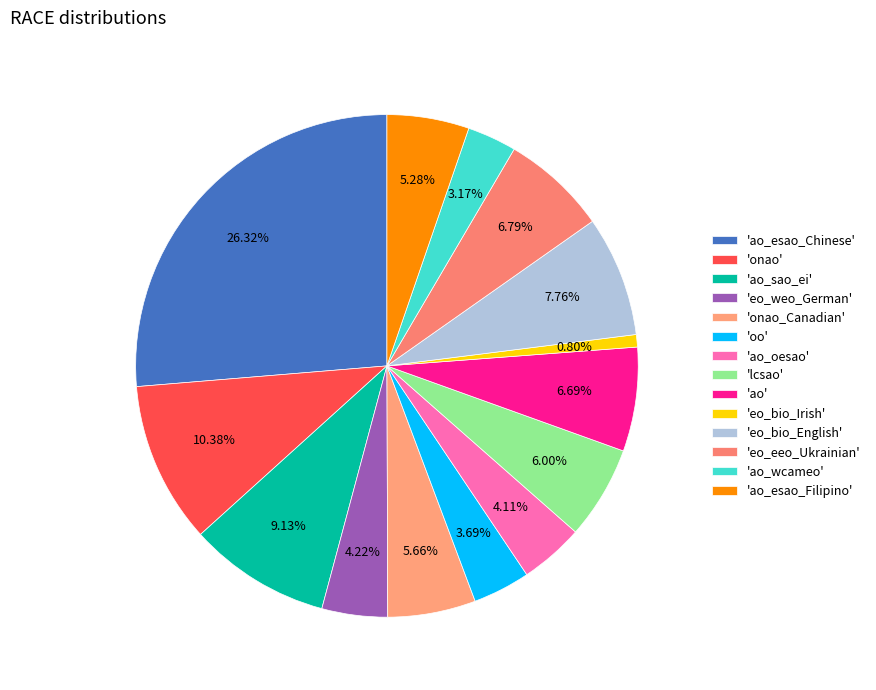

What is the smallest slice in the pie chart?

'eo_bio_Irish'